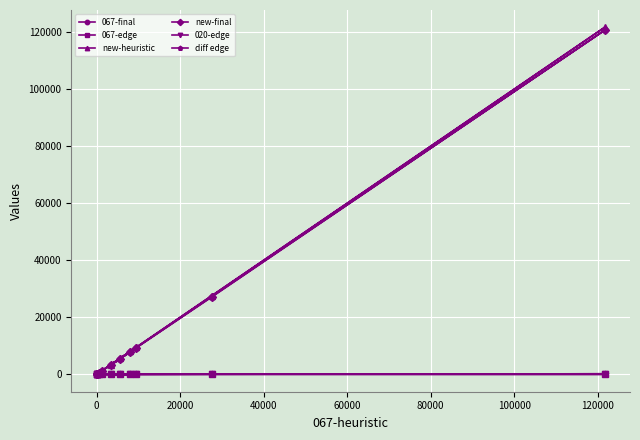

What are all the series names shown in the legend?

067-final, 067-edge, new-heuristic, new-final, 020-edge, diff edge